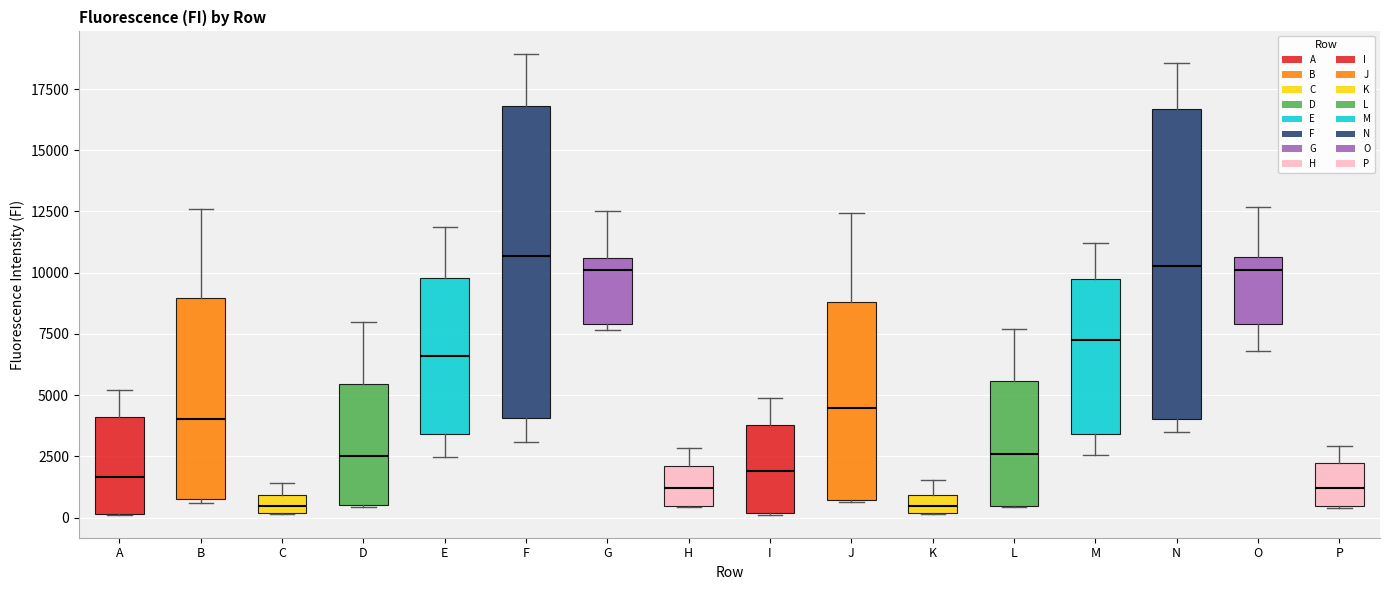

Where does the upper whisker of the box for D end on the y-axis? The values are not printed on the chart, so give them approximately, as read against the axis.

8000